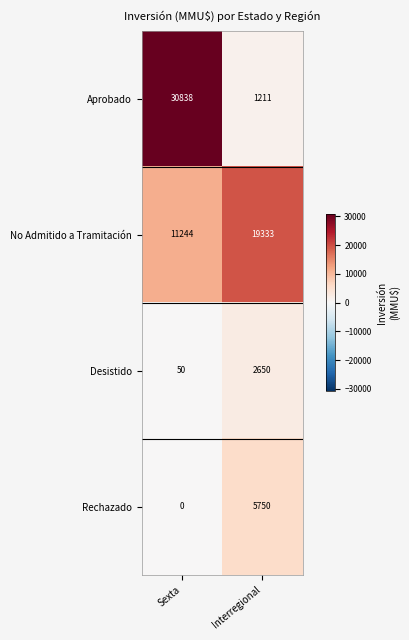

Read the No Admitido a Tramitación value at Interregional, to the nearest 50.

19350